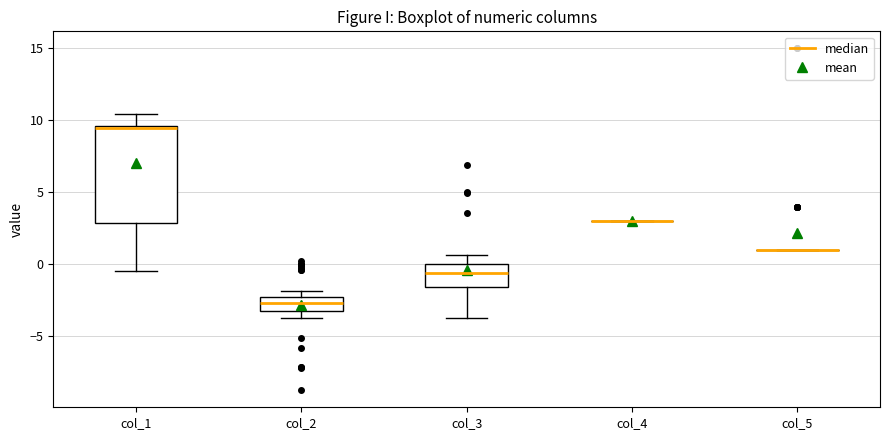

Reading left to right, transcribe this box plot: for each box, give where its median line is, the range the box spans, and where its two whiskers end, as read against the y-axis. The values are not printed on the chart, so give them approximately, as read against the axis.

col_1: median 9.5 (just below the box's upper edge), box 3.0 to 9.5, whiskers -0.5 to 10.5
col_2: median -2.5 (inside the box), box -3.5 to -2.5, whiskers -3.5 (just below the box's lower edge) to -2.0
col_3: median -0.5, box -1.5 to 0.0, whiskers -4.0 to 0.5
col_4: box collapsed to a line at 3.0, whiskers 3.0 to 3.0
col_5: box collapsed to a line at 1.0, whiskers 1.0 to 1.0